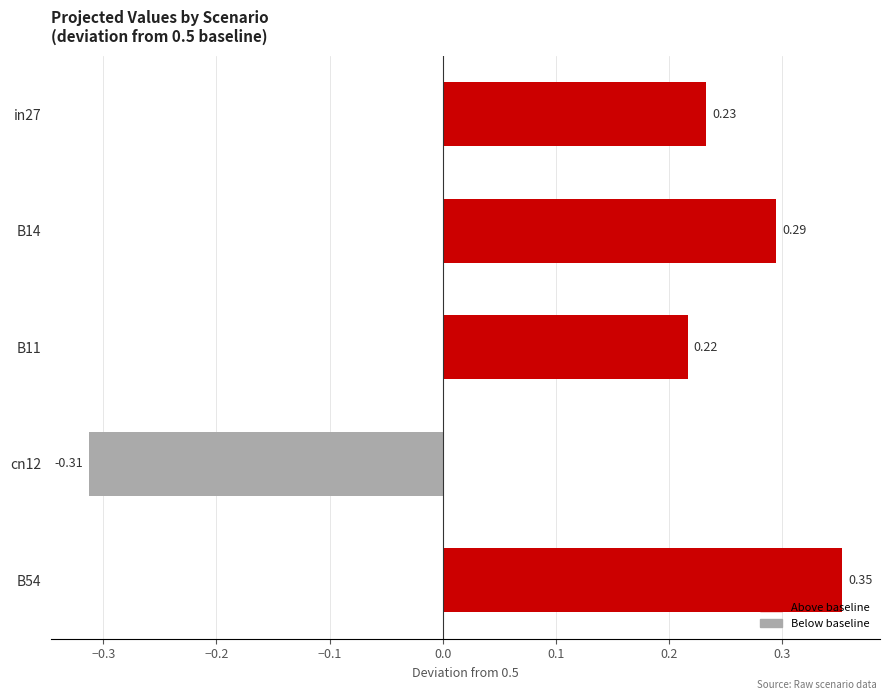

How many data points are less than 0?

1